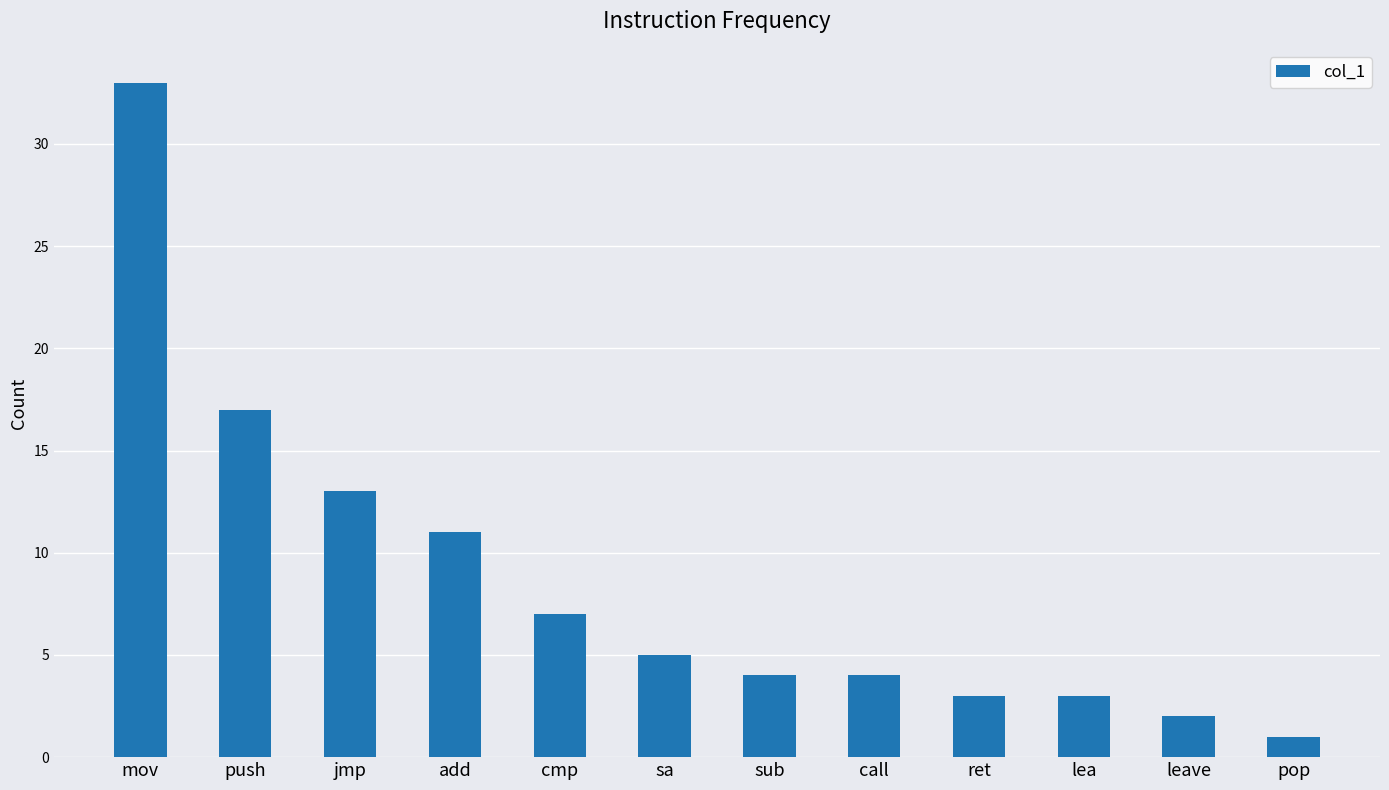

Count the number of data series in this chart.

1